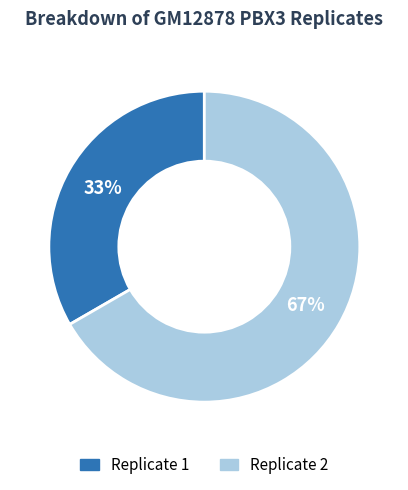

Which category has the smallest portion of the pie?

Replicate 1